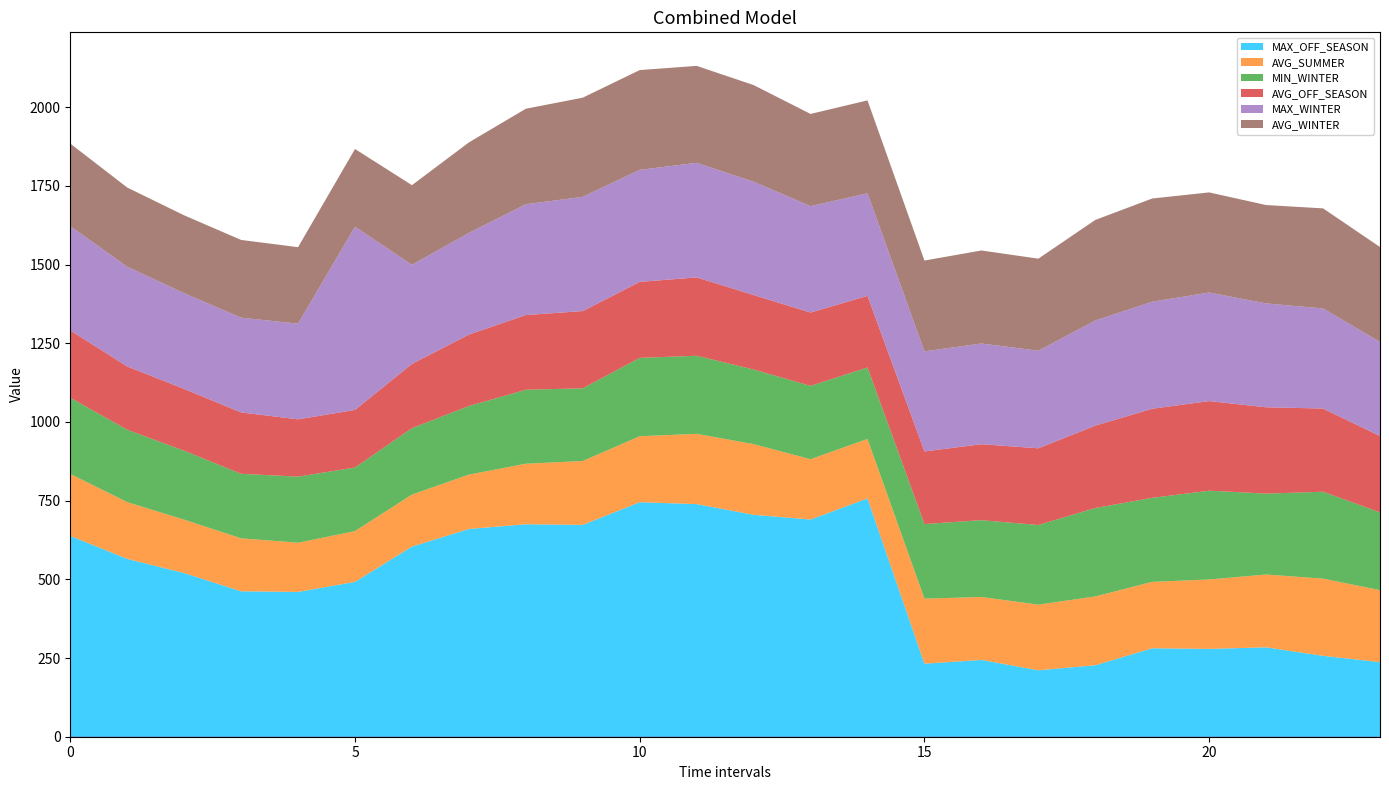

Reading right to left, list all the values displayed in this chart.

MAX_OFF_SEASON: 23=237.0	22=257.0	21=284.0	20=279.0	19=281.0	18=227.0	17=211.0	16=244.0	15=232.0	14=757.0	13=690.0	12=705.0	11=739.0	10=745.0	9=673.0	8=675.0	7=660.0	6=604.0	5=492.0	4=460.0	3=462.0	2=520.0	1=565.0	0=638.0
AVG_SUMMER: 23=228.7	22=245.3	21=231.3	20=220.7	19=211.0	18=218.7	17=208.7	16=200.0	15=206.7	14=189.0	13=191.7	12=224.7	11=223.3	10=209.7	9=203.0	8=192.3	7=172.7	6=165.3	5=161.3	4=156.3	3=168.3	2=169.7	1=180.3	0=197.0
MIN_WINTER: 23=247.0	22=276.0	21=257.0	20=282.0	19=267.0	18=281.0	17=253.0	16=244.0	15=237.0	14=227.0	13=233.0	12=237.0	11=248.0	10=249.0	9=231.0	8=235.0	7=218.0	6=211.0	5=202.0	4=210.0	3=205.0	2=219.0	1=230.0	0=242.0
AVG_OFF_SEASON: 23=242.7	22=264.3	21=274.3	20=284.7	19=283.0	18=261.7	17=243.7	16=241.3	15=230.7	14=227.7	13=233.0	12=236.7	11=249.0	10=241.3	9=245.3	8=237.3	7=227.0	6=204.0	5=183.0	4=182.0	3=195.0	2=196.3	1=201.0	0=214.0
MAX_WINTER: 23=299.0	22=318.0	21=330.0	20=345.0	19=340.0	18=334.0	17=310.0	16=320.0	15=318.0	14=326.0	13=338.0	12=360.0	11=364.0	10=356.0	9=363.0	8=352.0	7=323.0	6=315.0	5=582.0	4=304.0	3=301.0	2=304.0	1=317.0	0=331.0
AVG_WINTER: 23=301.5	22=318.0	21=312.5	20=318.0	19=328.0	18=319.5	17=292.5	16=295.5	15=288.5	14=295.0	13=293.0	12=307.0	11=308.0	10=317.0	9=315.0	8=303.5	7=287.5	6=253.0	5=247.0	4=243.0	3=247.0	2=247.5	1=251.5	0=262.5